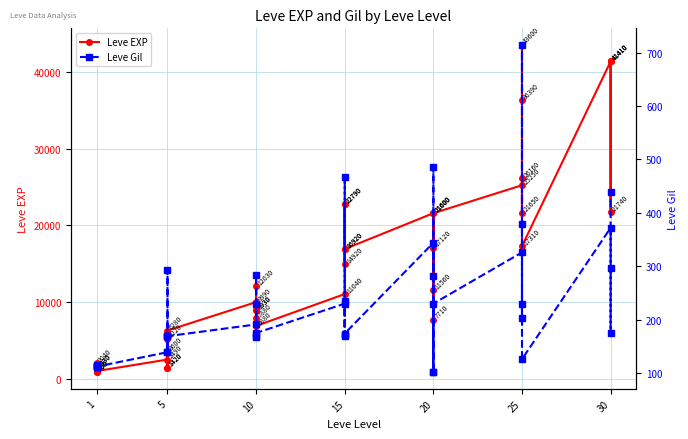

How many values in the Leve Gil series are below 175?

19